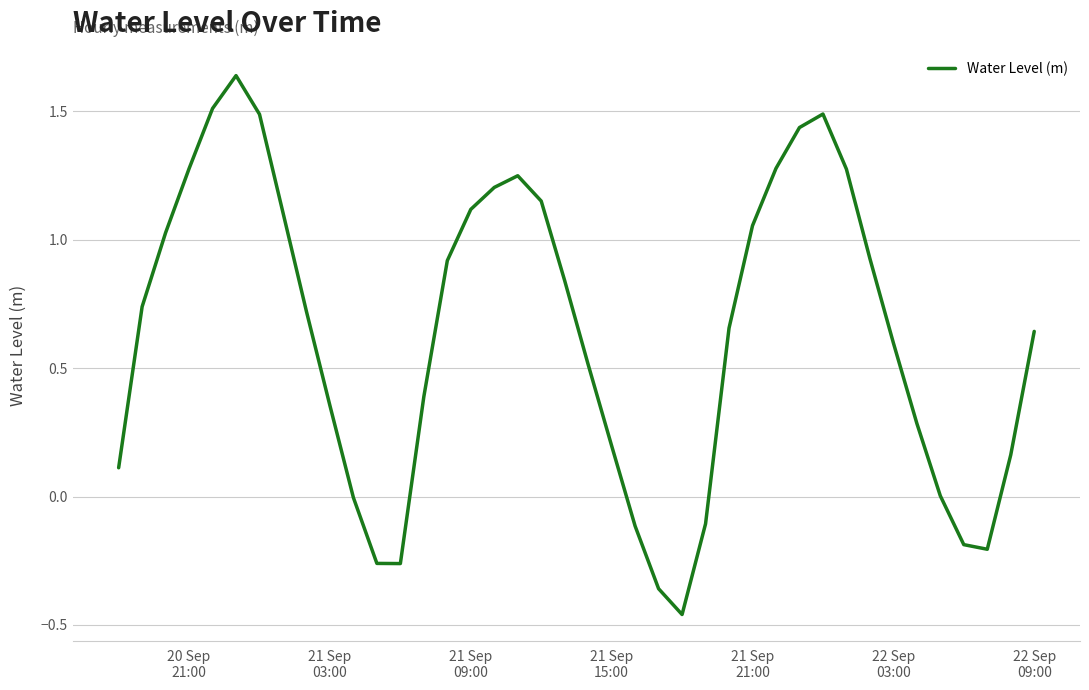

How many lines are shown in the chart?

1